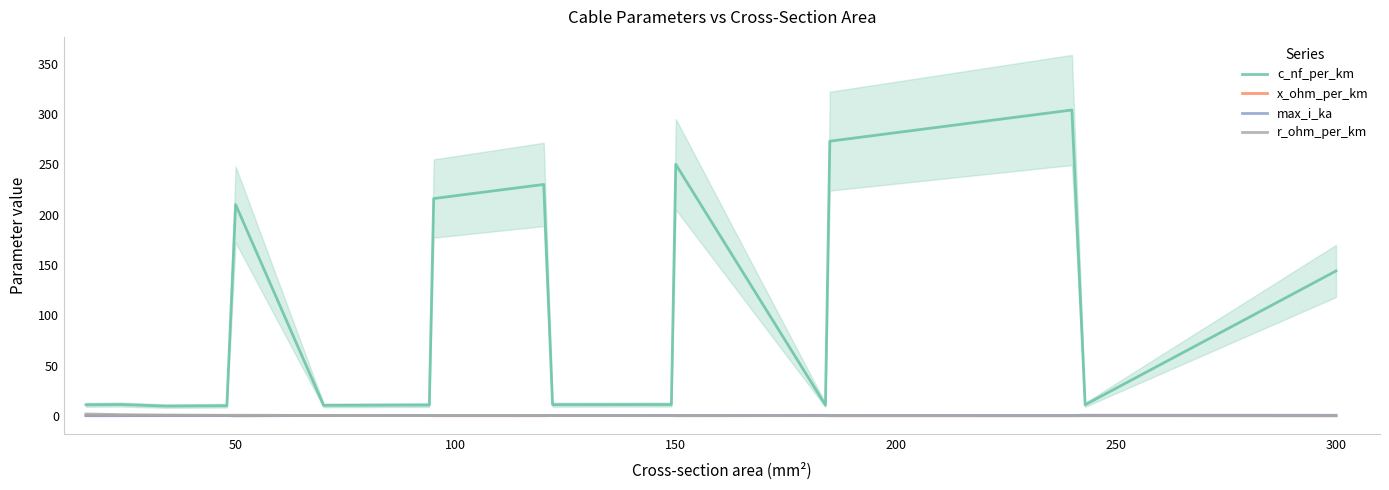

The r_ohm_per_km series shows 0.2 at 150. True or false?

True